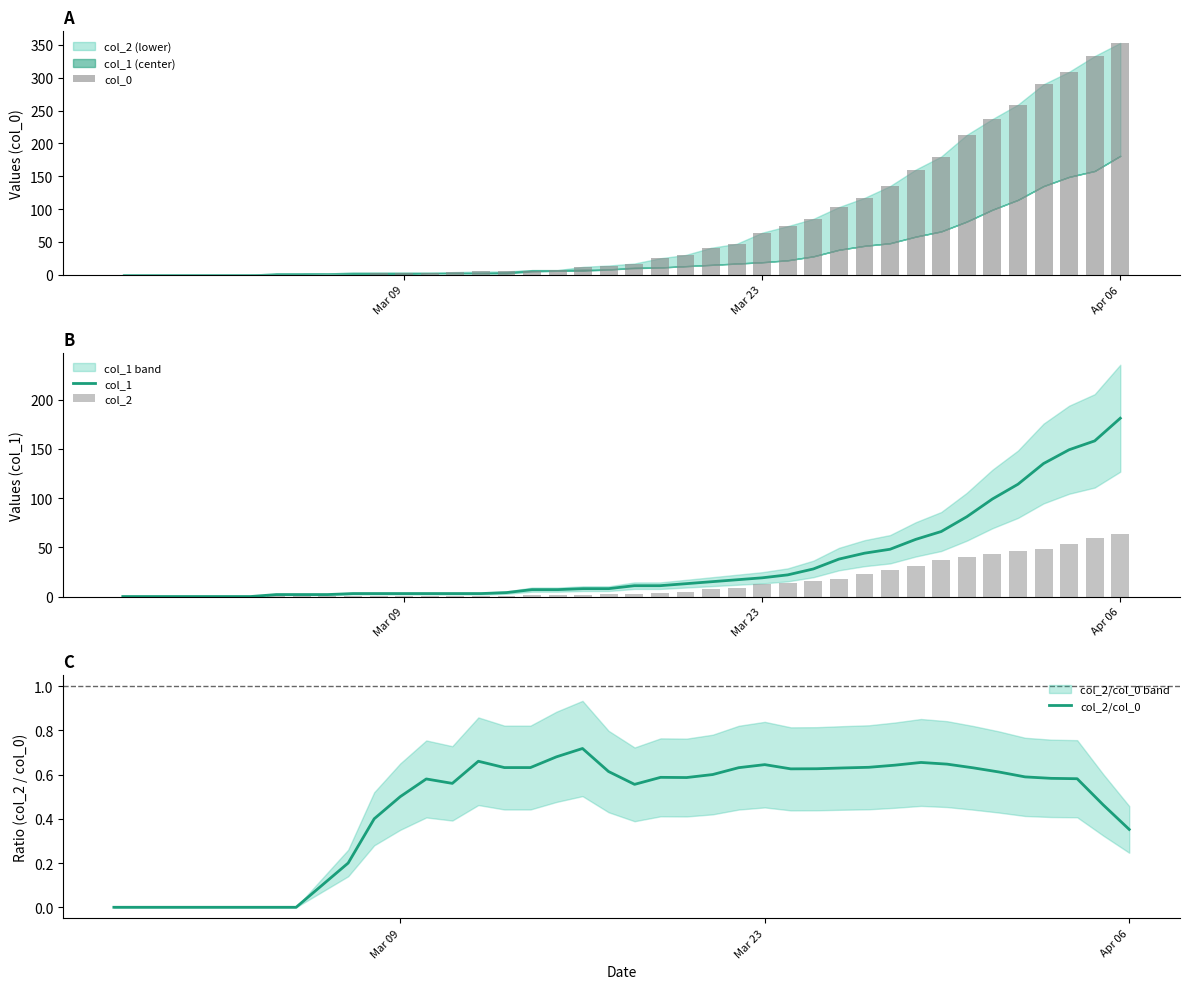

How many data points in col_0 are less than 17?

20